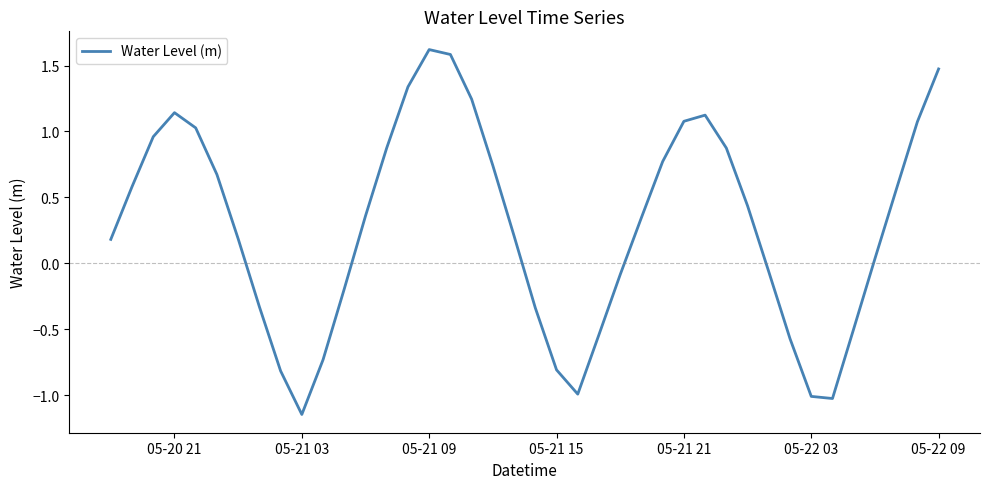

What is the difference between the maximum and minimum values?

2.8